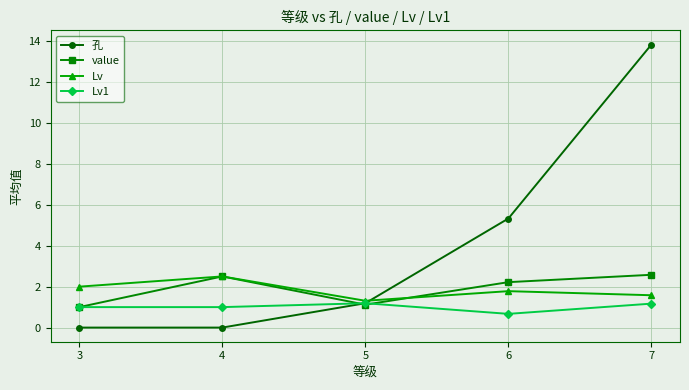

What is the spread (max minus min) of values at 6?

4.7